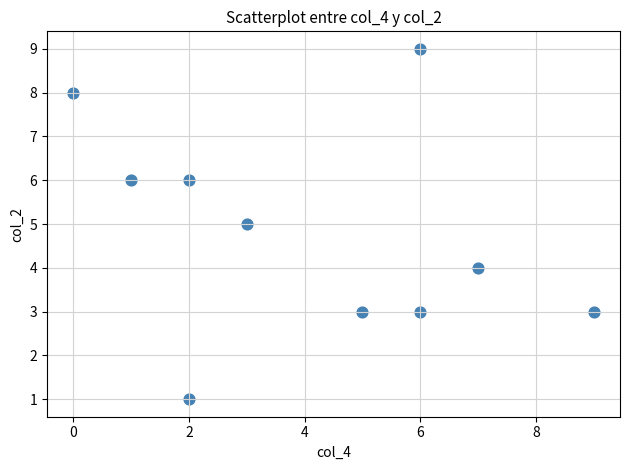

What is the average X value?

4